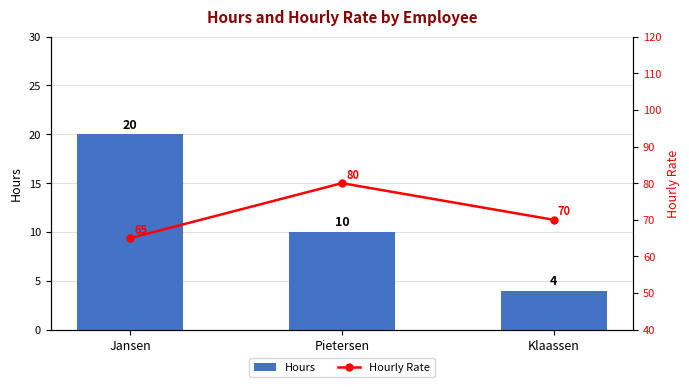

Is the value of Hourly Rate at Pietersen greater than the value of Hours at Jansen?

Yes